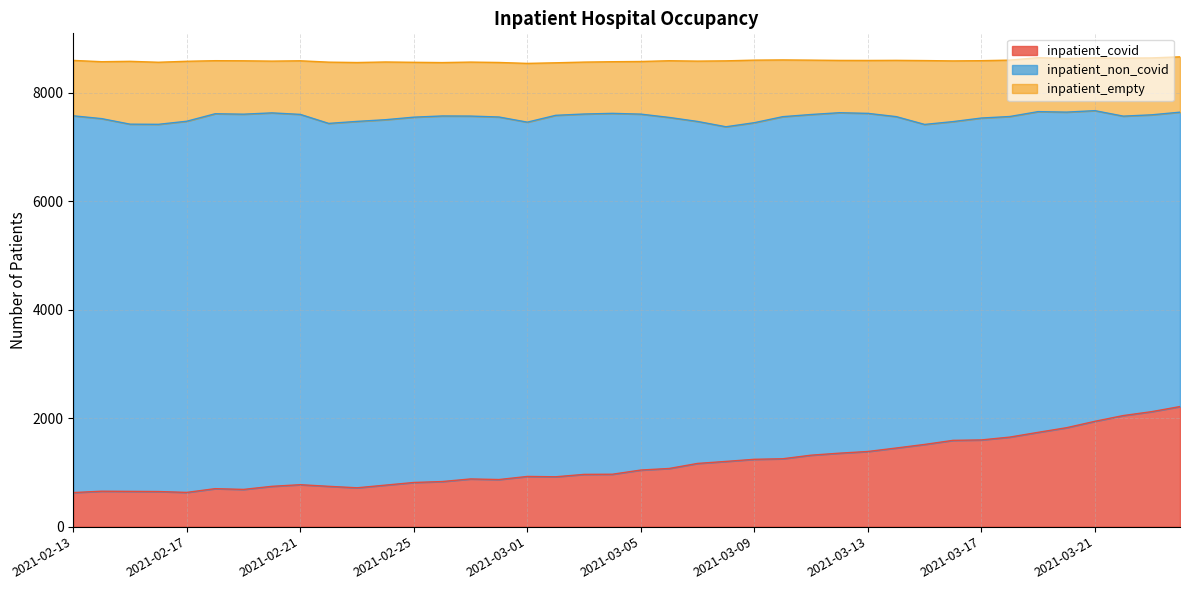

What is the label of the 9th point from the left?

2021-02-21